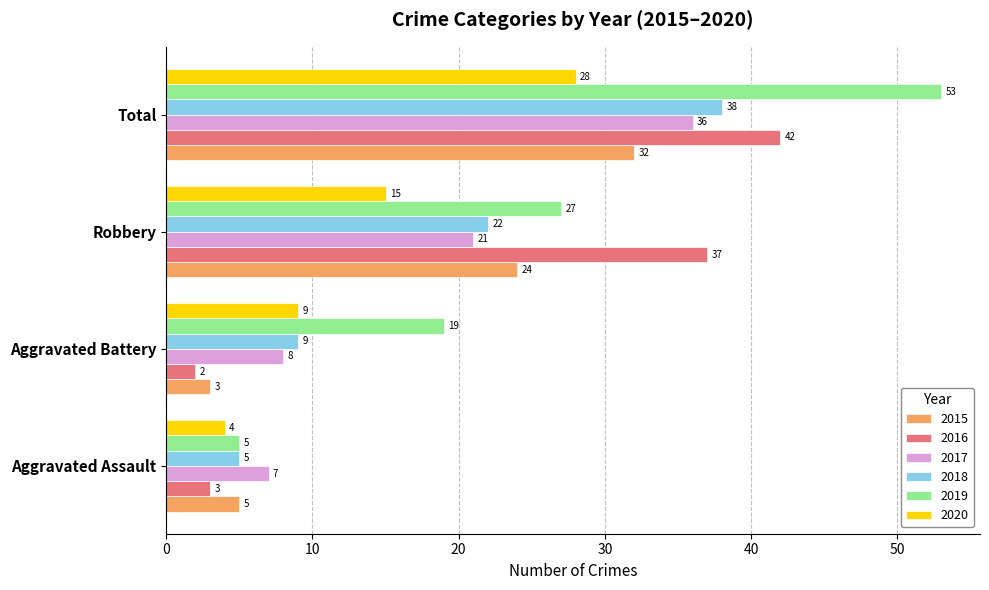

At how many categories does at least one series exceed 13?

3